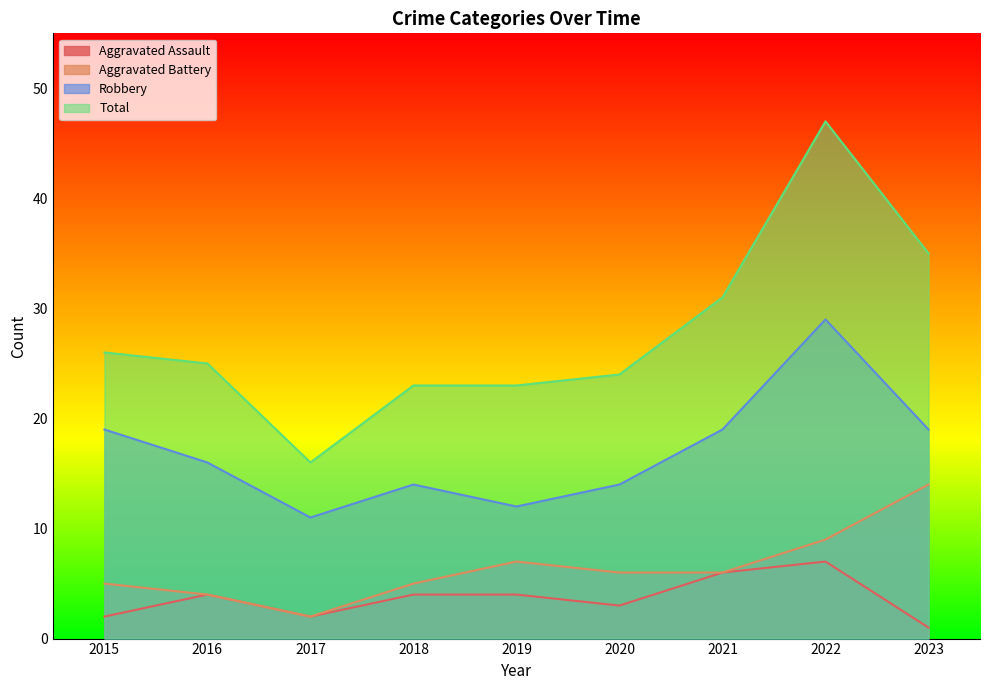

What is the average value of the Robbery series?

17